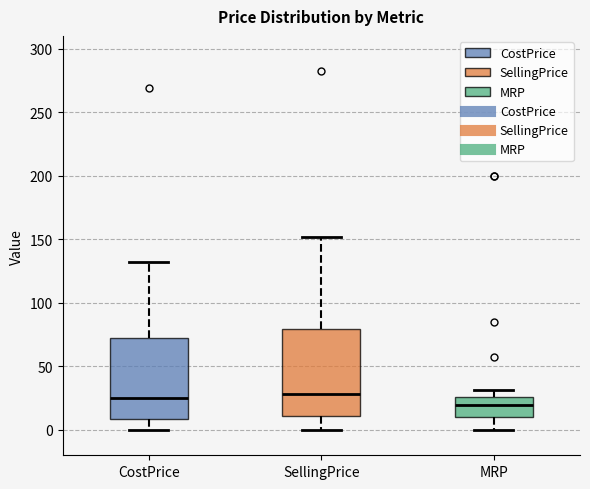

Where does the upper whisker of the box for CostPrice end on the y-axis? The values are not printed on the chart, so give them approximately, as read against the axis.

130